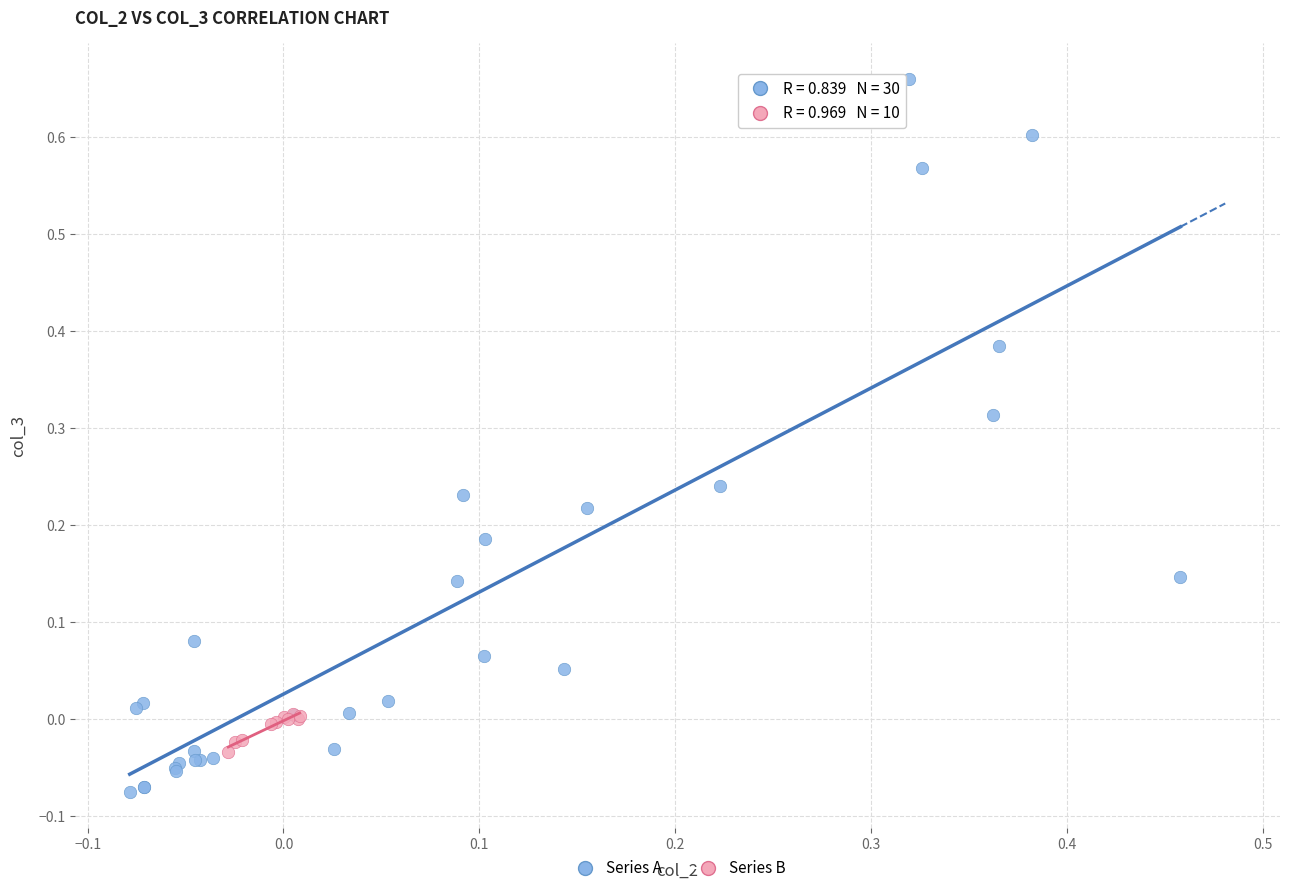

Which series contains the highest Y value?

Series A